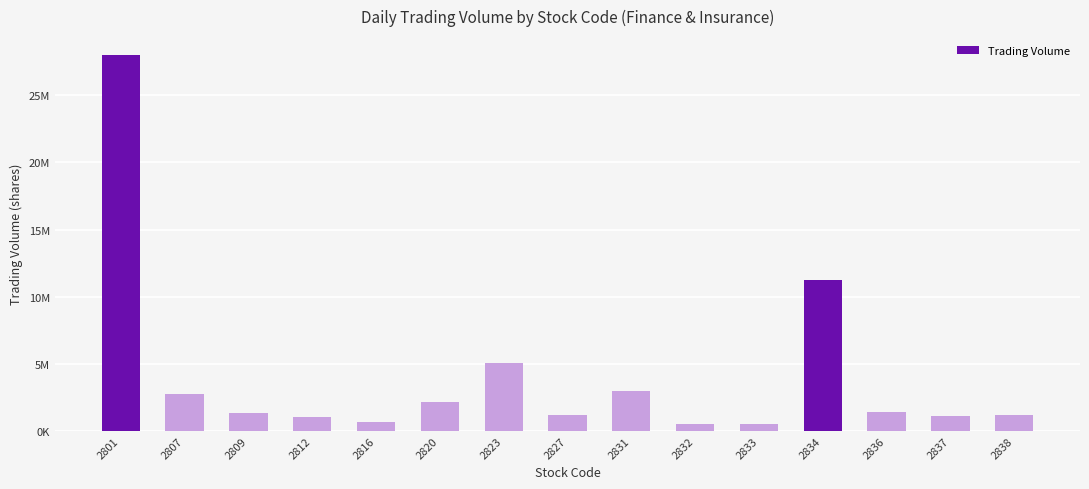

Where is the data nearest to the value 14267949?

2834